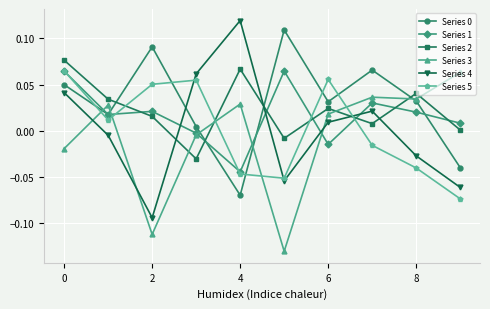

In Series 0, how many points are higher than both neighbors (excluding endpoints)?

3